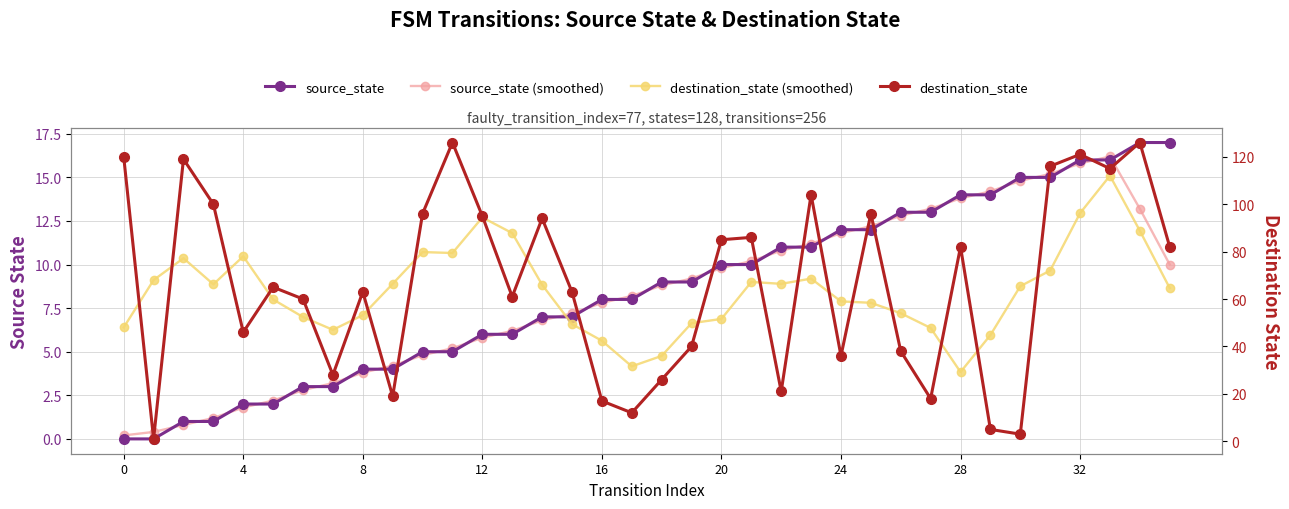

How many values in the source_state (smoothed) series exceed 8?

19